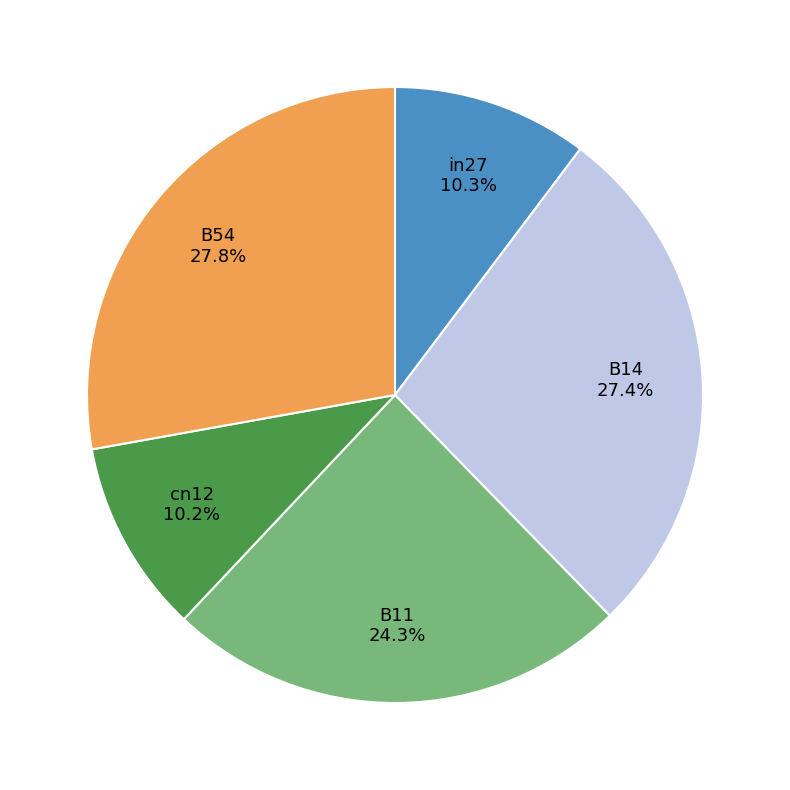

To the nearest percent, what is the average slice percentage?

20%